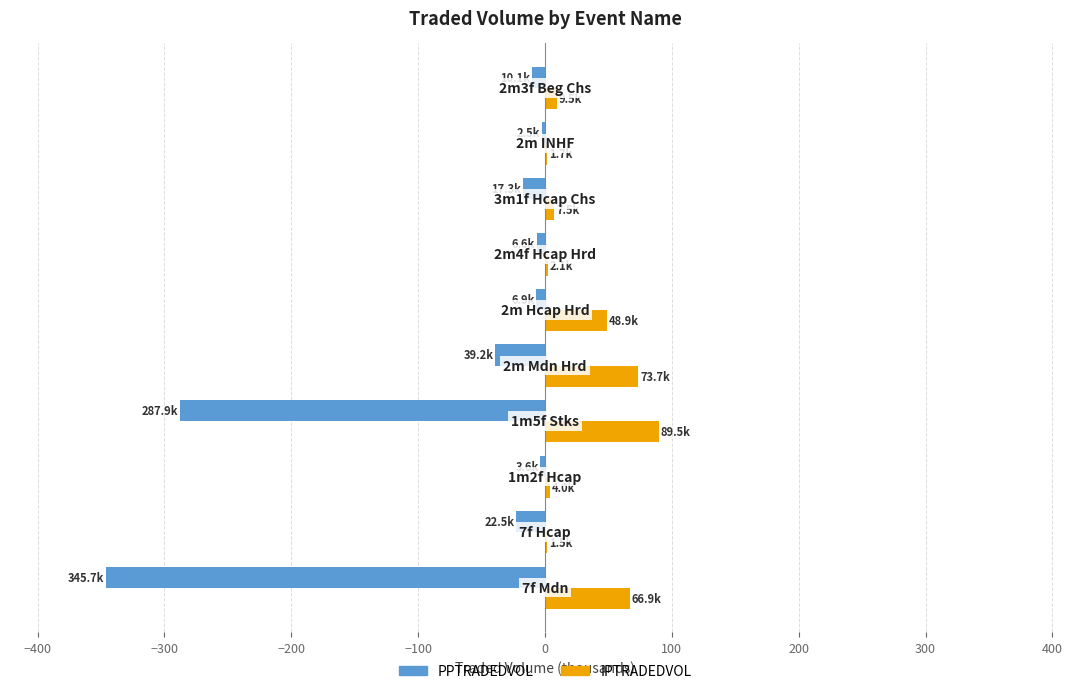

What is the greatest value displayed?

89.5